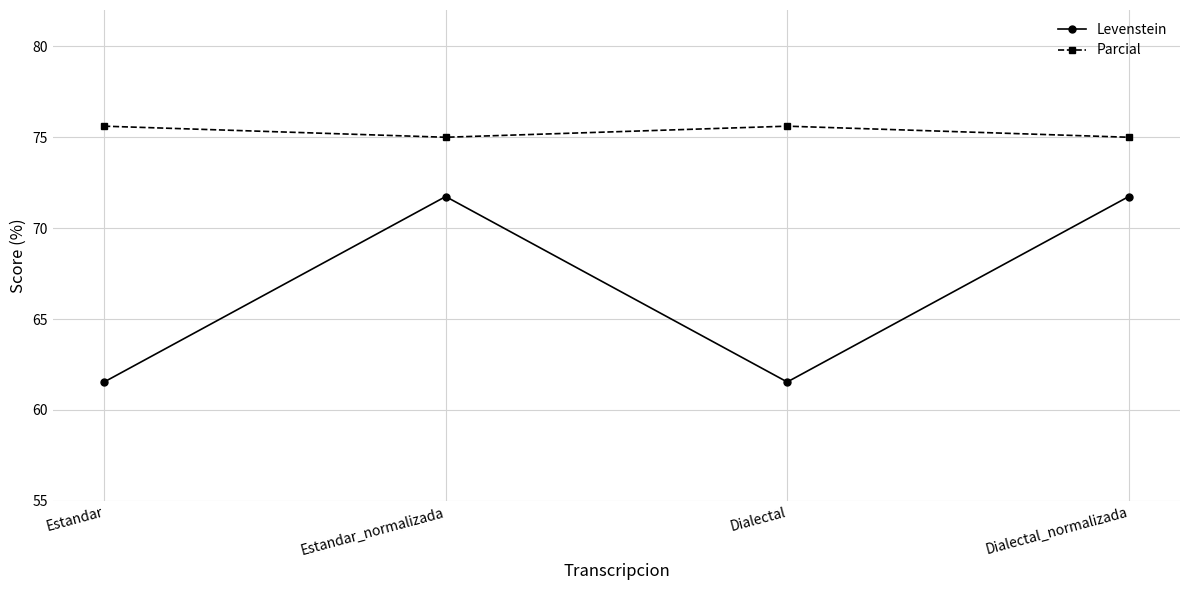

Is it true that Levenstein equals 61.5 at Estandar?

True